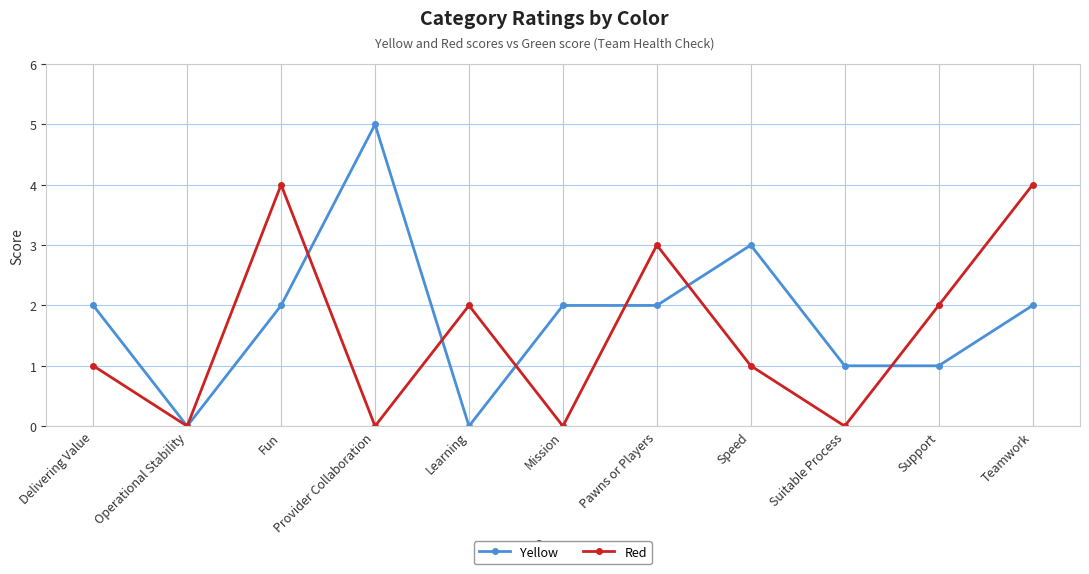

What is the highest value of the Red series?

4